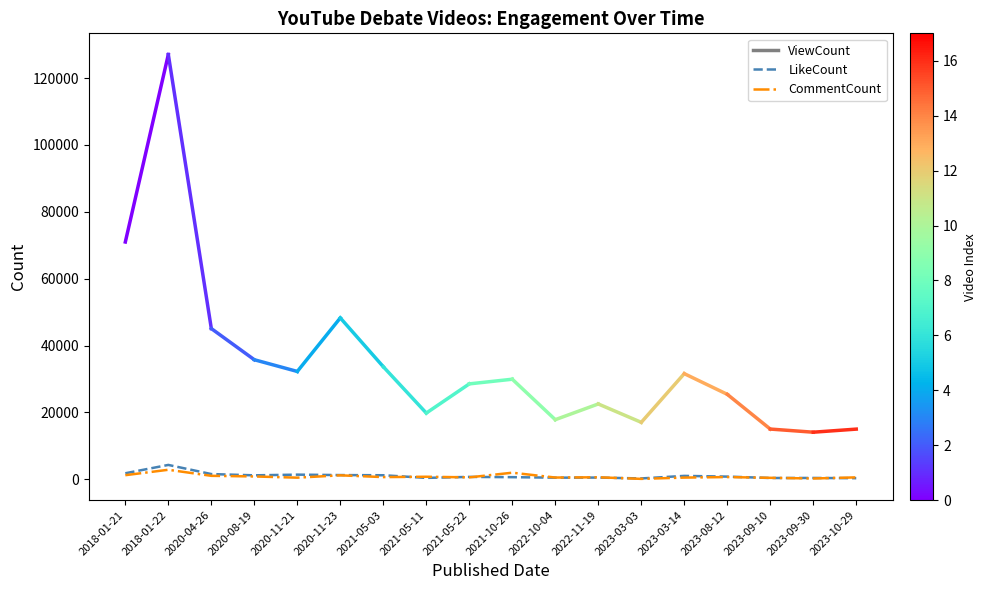

Does the chart display data point markers on the line(s)?

No